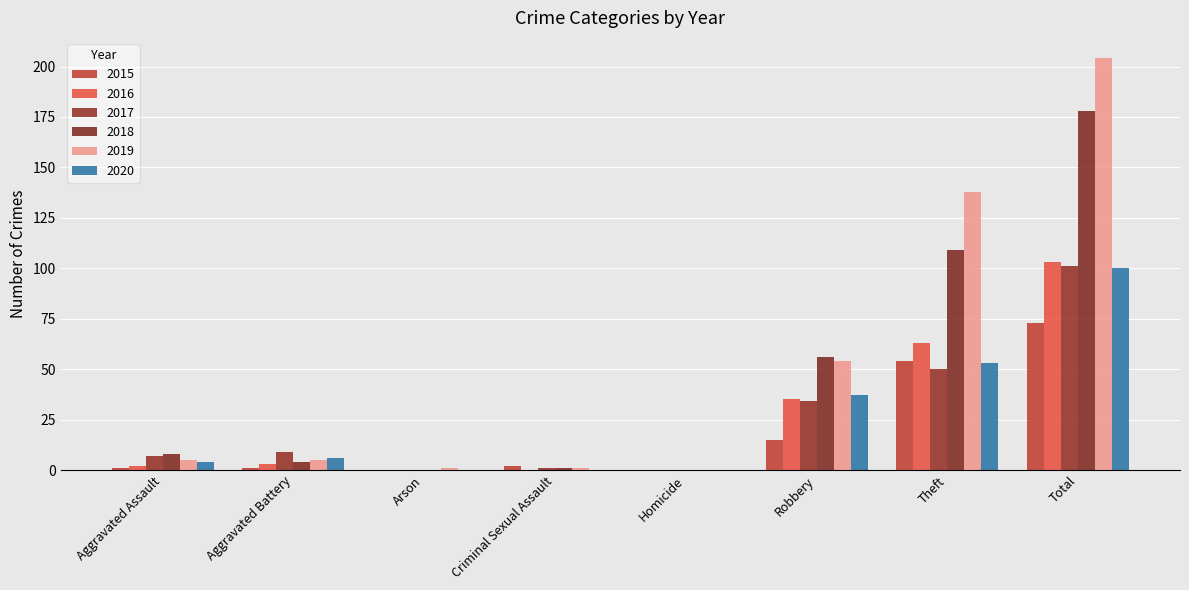

Reading right to left, list all the values displayed in this chart.

2015: Total=73	Theft=54	Robbery=15	Homicide=0	Criminal Sexual Assault=2	Arson=0	Aggravated Battery=1	Aggravated Assault=1
2016: Total=103	Theft=63	Robbery=35	Homicide=0	Criminal Sexual Assault=0	Arson=0	Aggravated Battery=3	Aggravated Assault=2
2017: Total=101	Theft=50	Robbery=34	Homicide=0	Criminal Sexual Assault=1	Arson=0	Aggravated Battery=9	Aggravated Assault=7
2018: Total=178	Theft=109	Robbery=56	Homicide=0	Criminal Sexual Assault=1	Arson=0	Aggravated Battery=4	Aggravated Assault=8
2019: Total=204	Theft=138	Robbery=54	Homicide=0	Criminal Sexual Assault=1	Arson=1	Aggravated Battery=5	Aggravated Assault=5
2020: Total=100	Theft=53	Robbery=37	Homicide=0	Criminal Sexual Assault=0	Arson=0	Aggravated Battery=6	Aggravated Assault=4